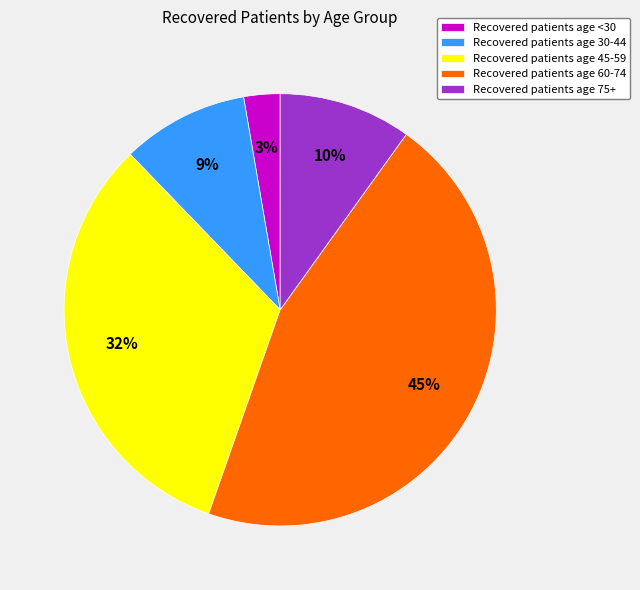

Does any single category account for the majority?

No